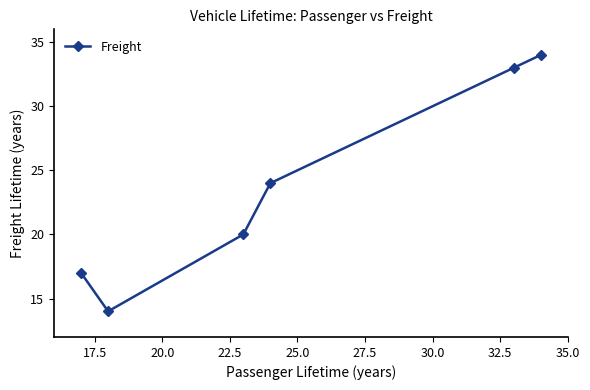

What is the smallest value displayed?

14